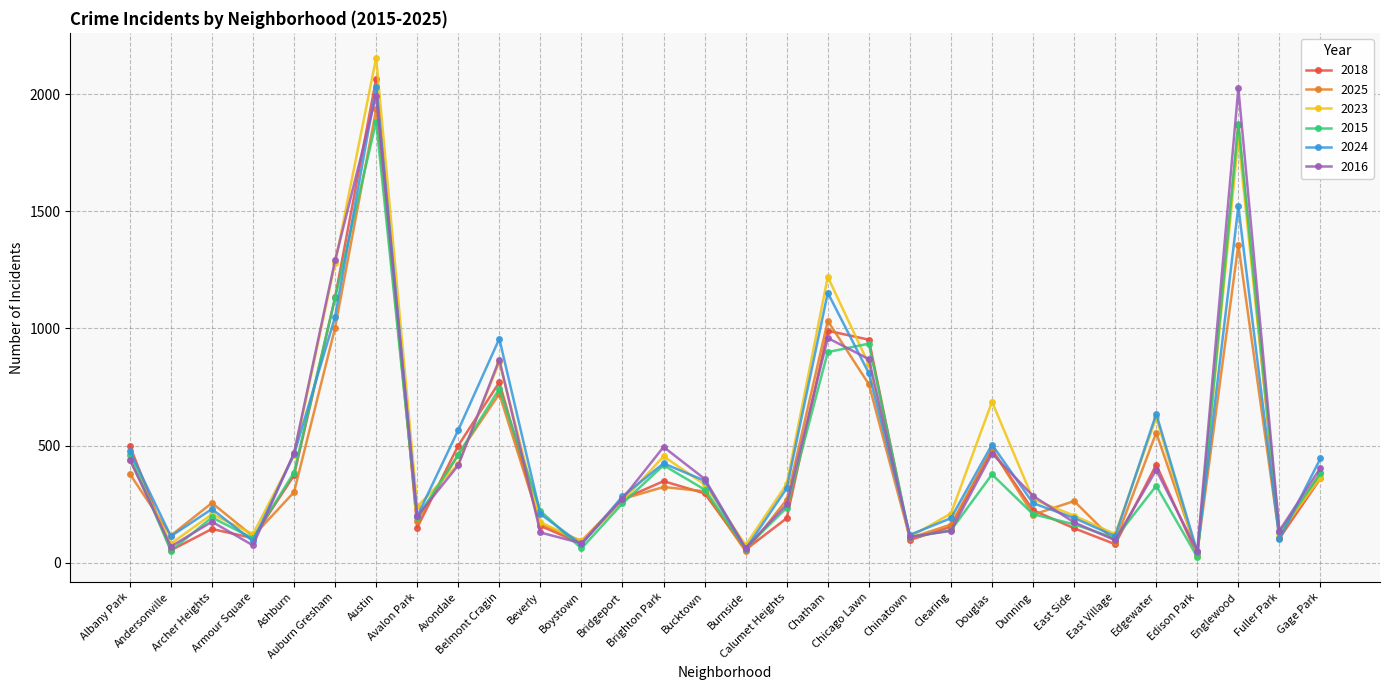

What is the smallest value displayed?

24